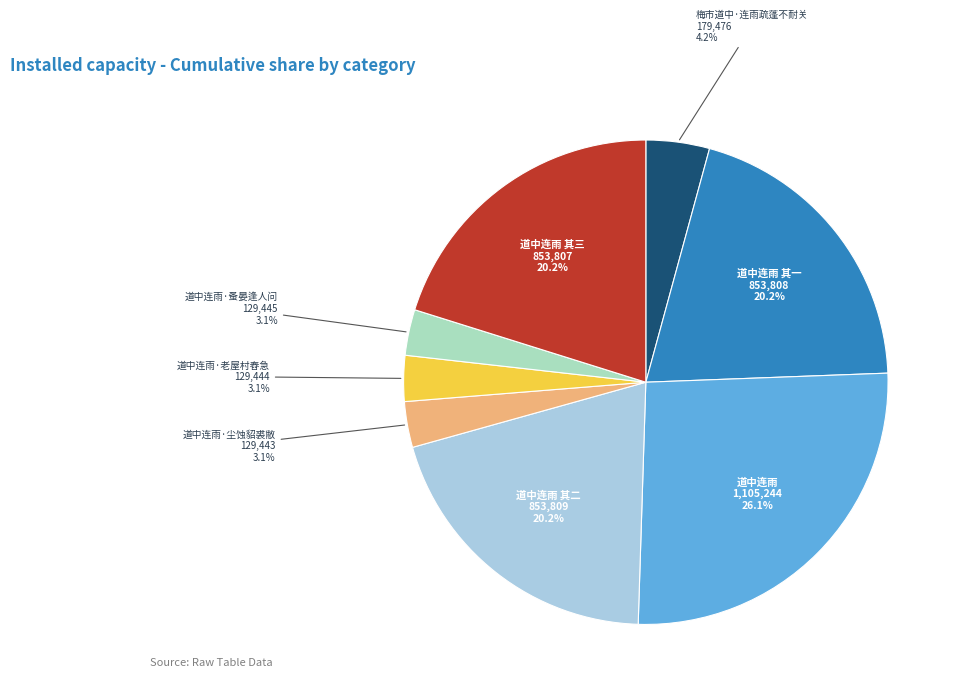

Is there a majority slice in this chart?

No